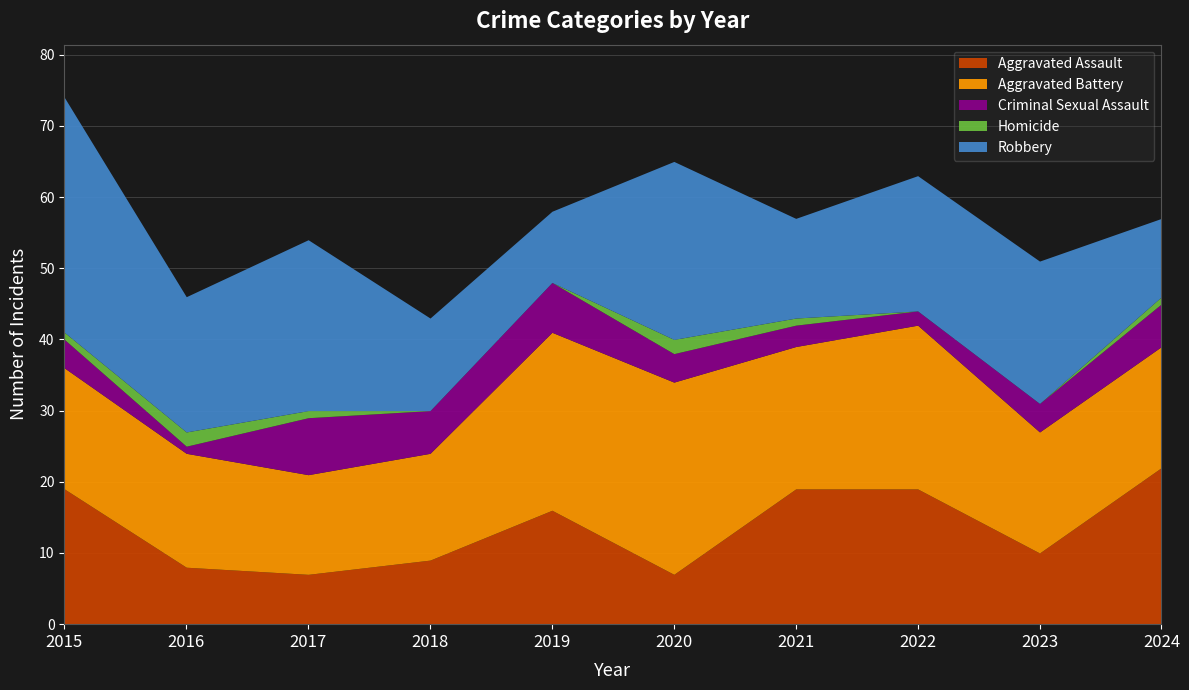

Which label corresponds to the largest value in the chart?

2015